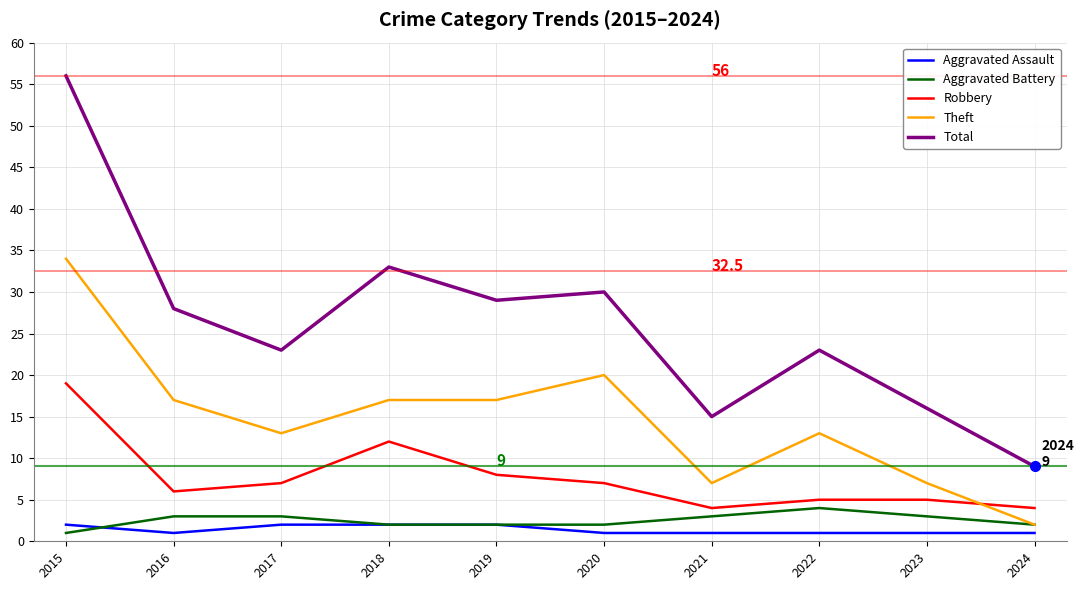

True or false: Total and Robbery cross at least once.

False